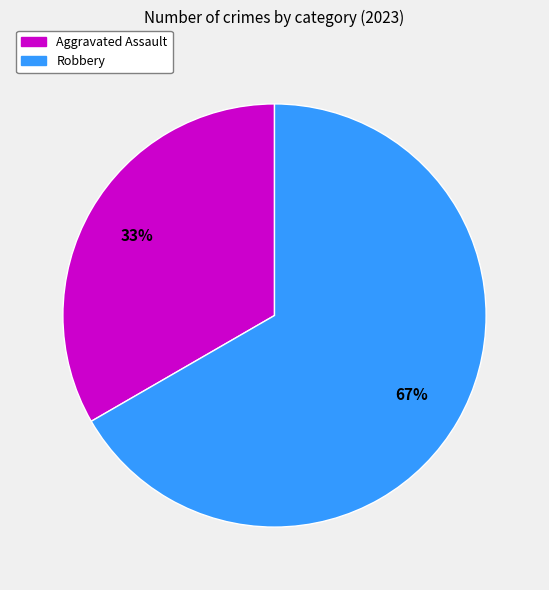

Combined, do Aggravated Assault and Robbery account for over 50%?

Yes